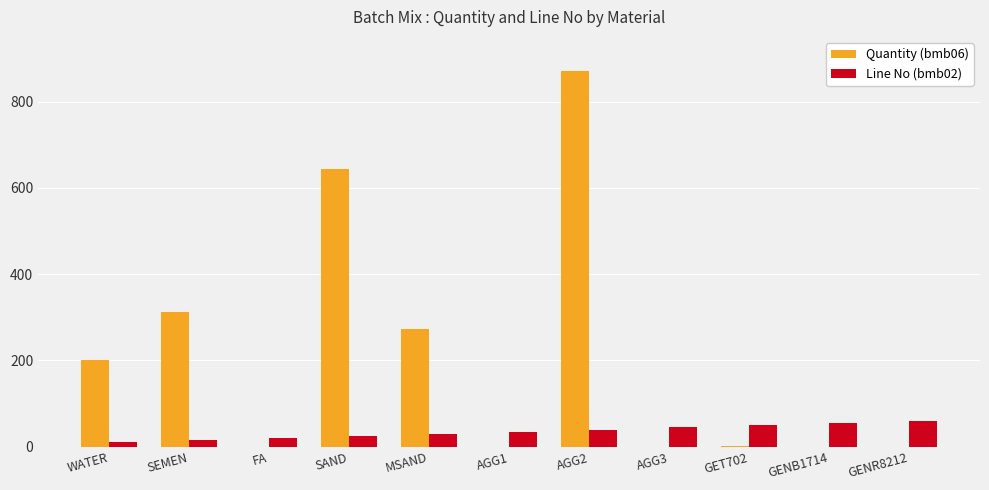

Which series has the largest total across all categories?

Quantity (bmb06)